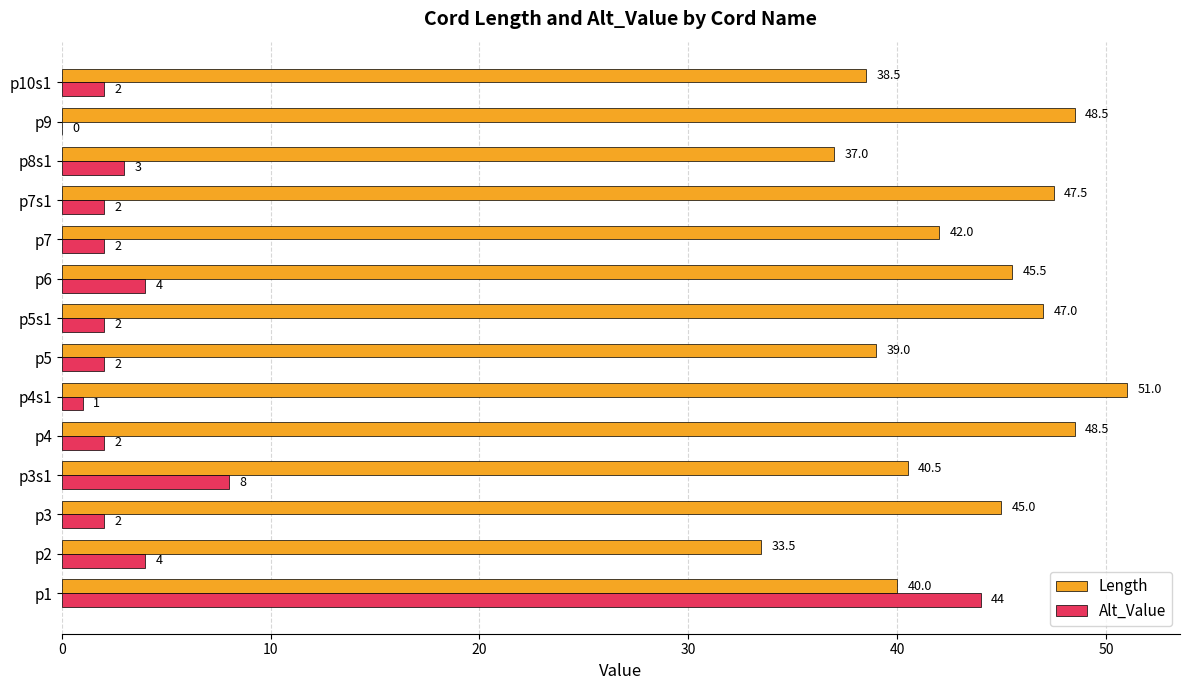

How many series are shown in this chart?

2